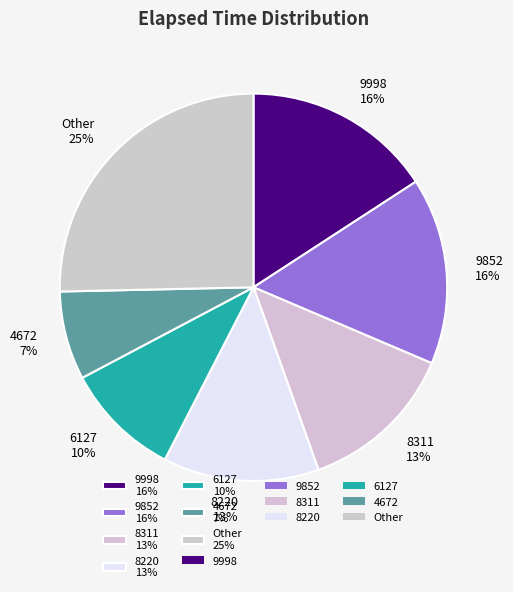

To the nearest percent, what is the average slice percentage?

14%